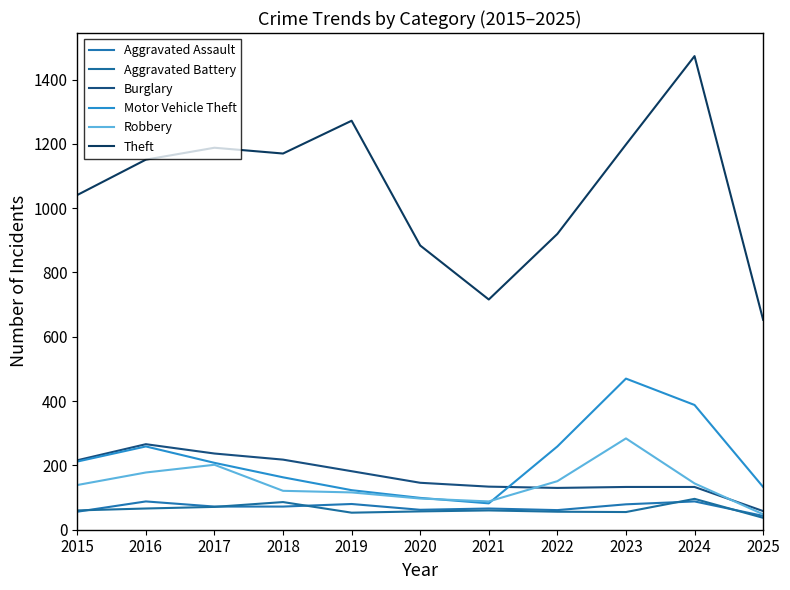

True or false: Aggravated Battery and Motor Vehicle Theft intersect in this chart.

False